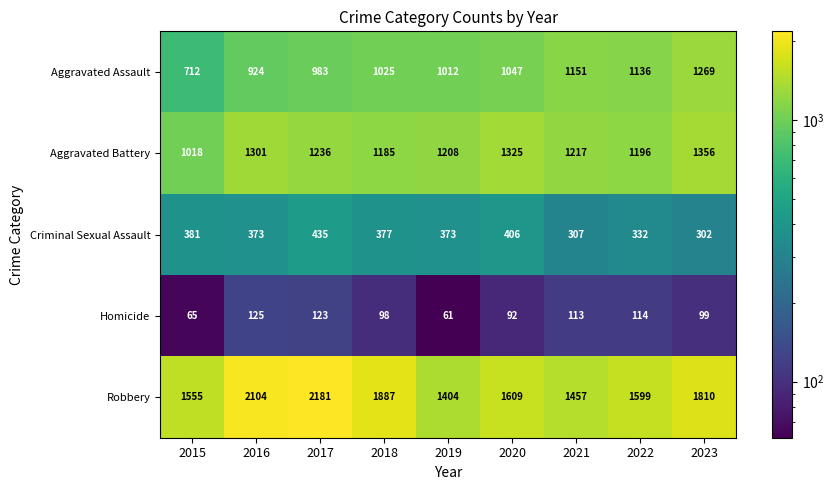

Rank the series at 2021 from lowest to highest value.

Homicide, Criminal Sexual Assault, Aggravated Assault, Aggravated Battery, Robbery